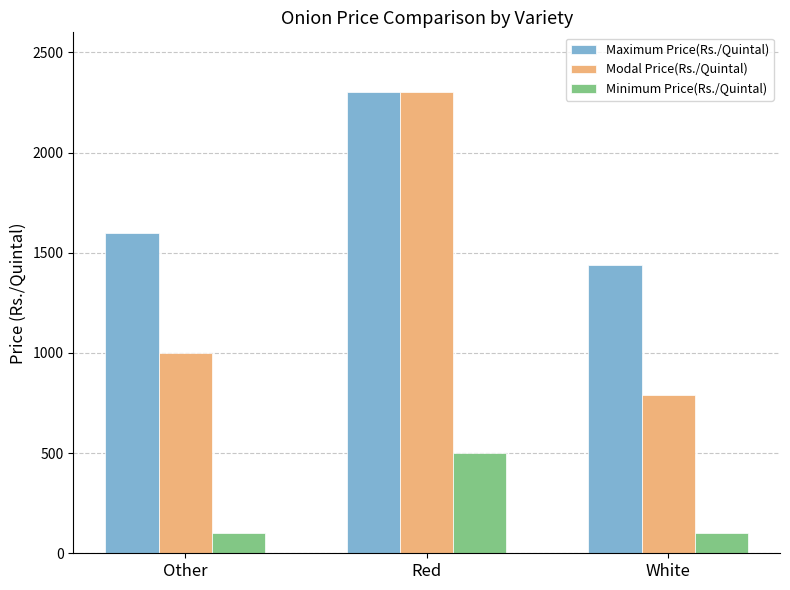

Rank the categories by Modal Price(Rs./Quintal) value from highest to lowest.

Red, Other, White